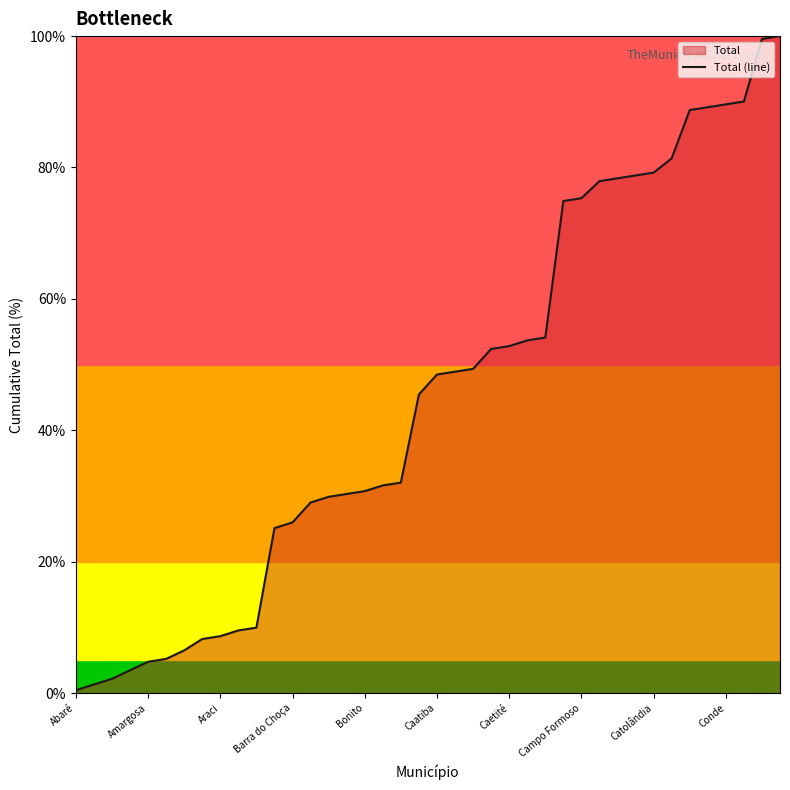

True or false: the data shows 90.0 at 37.

True